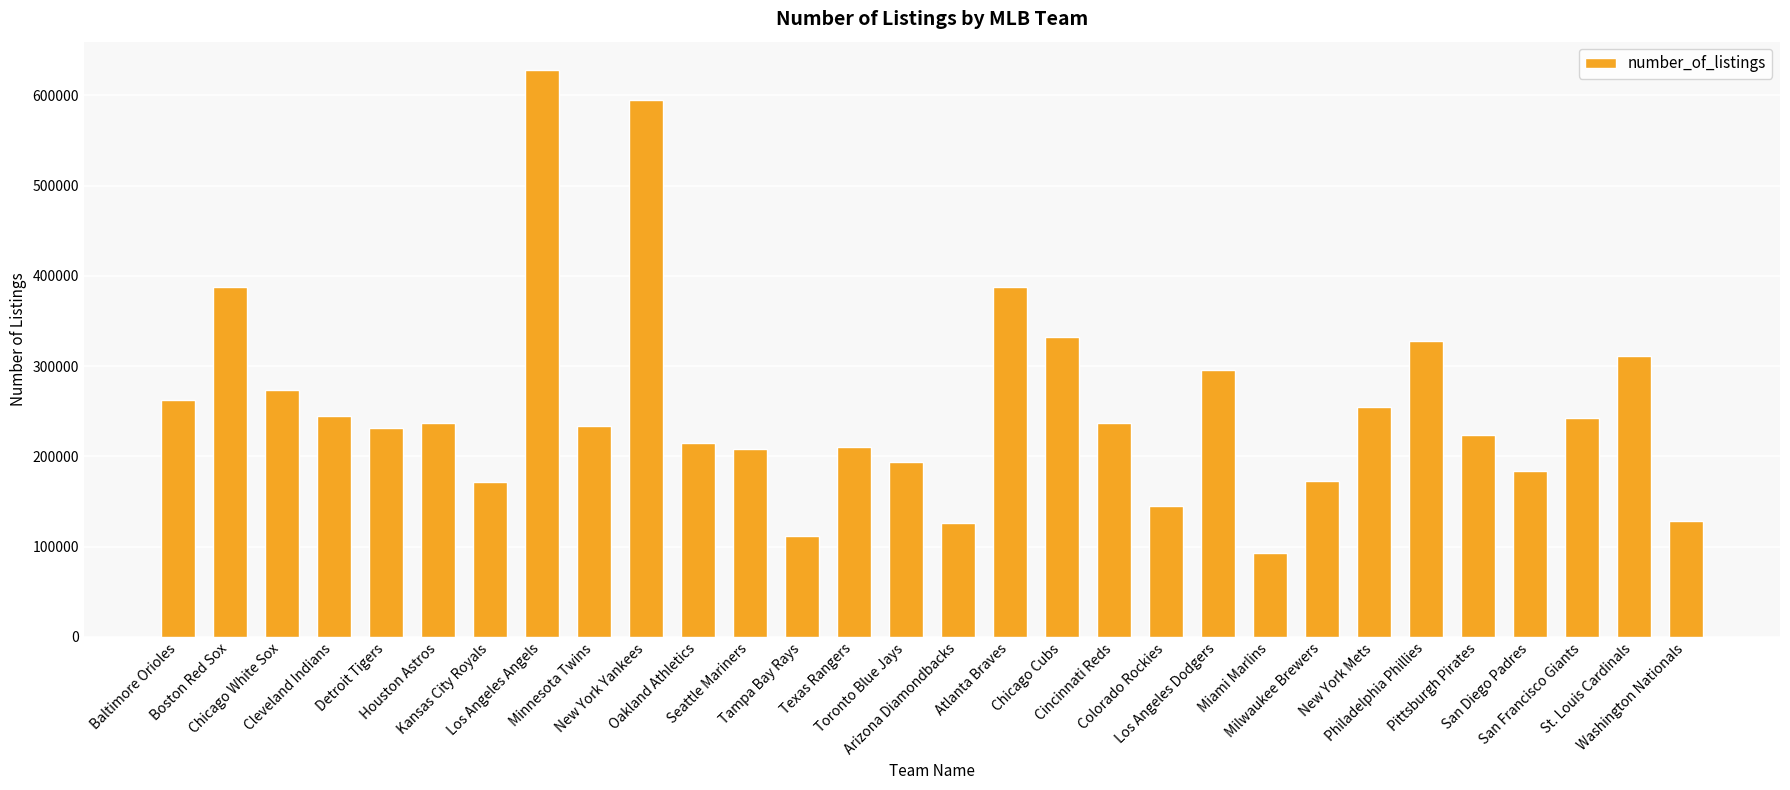

How many distinct data groups are displayed?

1